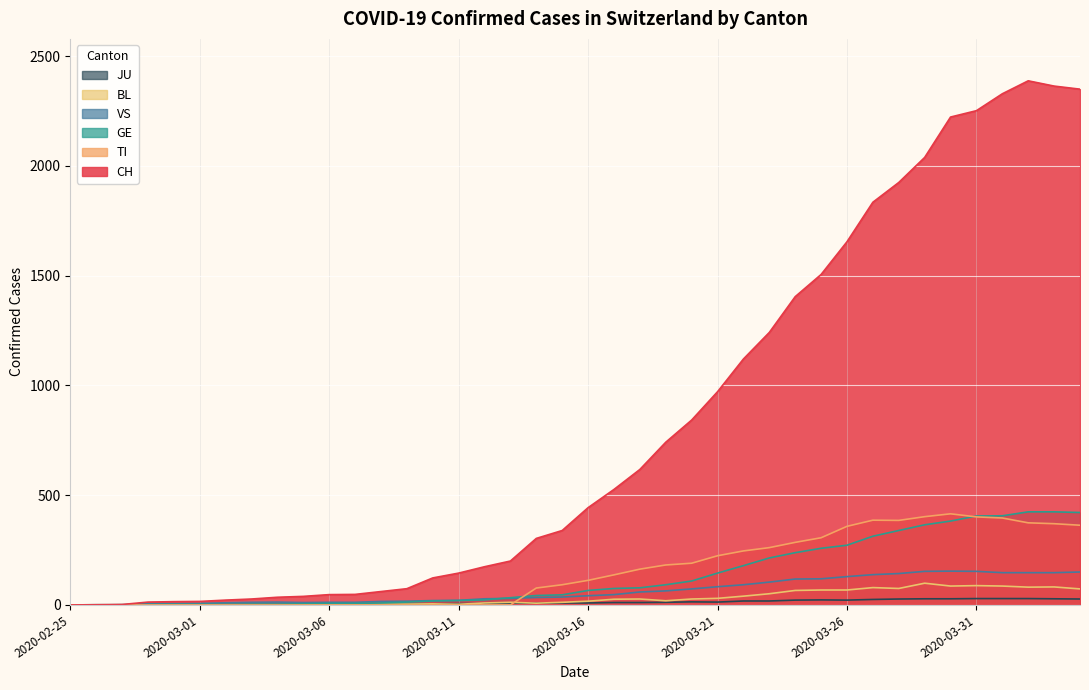

The TI series shows 182 at 2020-03-19. True or false?

True